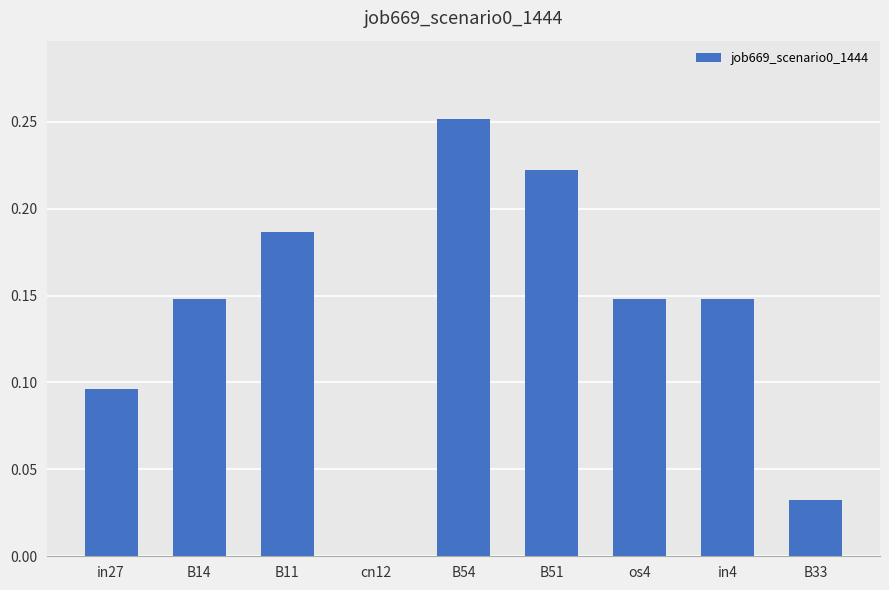

How many data points are above 0?

8